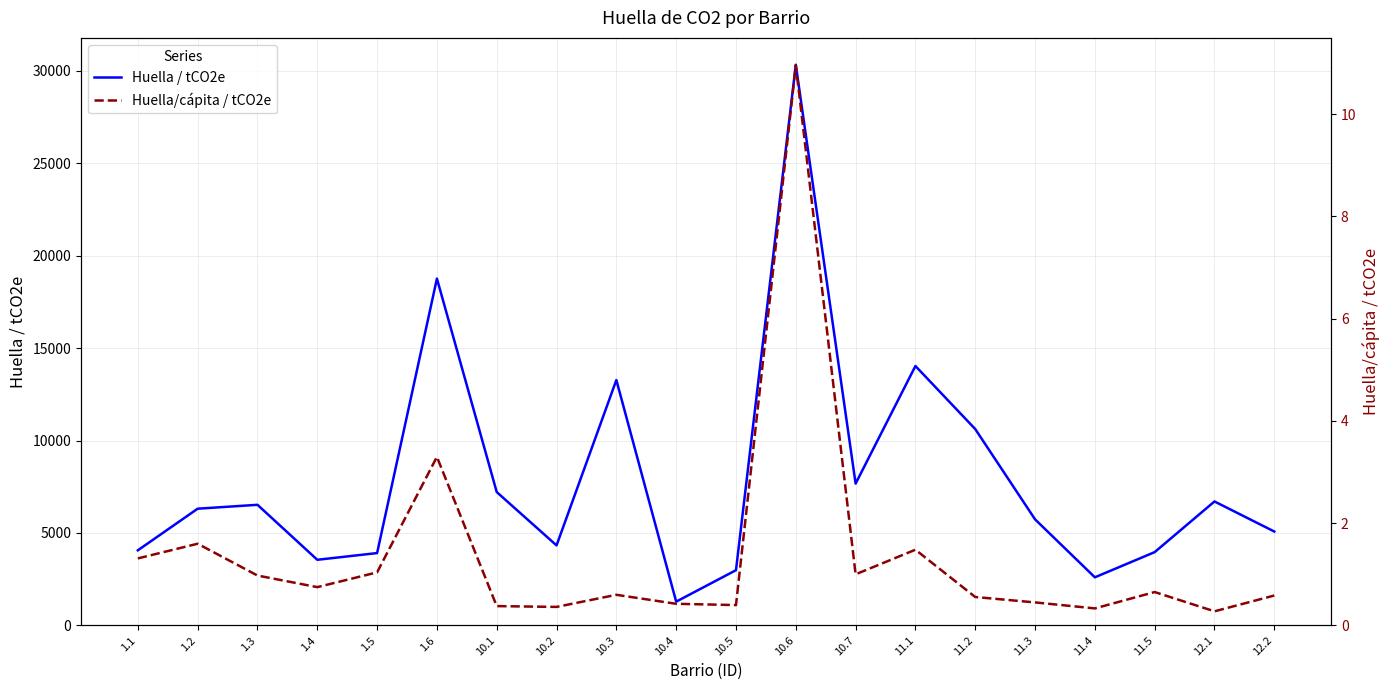

Reading left to right, transcribe all the data shown in this chart.

Huella / tCO2e: 1.1=4057.2	1.2=6309.2	1.3=6520.1	1.4=3544.3	1.5=3907.8	1.6=18763.4	10.1=7209.9	10.2=4323.0	10.3=13272.9	10.4=1278.2	10.5=2981.7	10.6=30337.7	10.7=7667.0	11.1=14032.2	11.2=10619.5	11.3=5732.8	11.4=2595.9	11.5=3958.8	12.1=6701.0	12.2=5073.8
Huella/cápita / tCO2e: 1.1=1.3	1.2=1.6	1.3=1.0	1.4=0.7	1.5=1.0	1.6=3.3	10.1=0.4	10.2=0.4	10.3=0.6	10.4=0.4	10.5=0.4	10.6=11.0	10.7=1.0	11.1=1.5	11.2=0.6	11.3=0.4	11.4=0.3	11.5=0.7	12.1=0.3	12.2=0.6